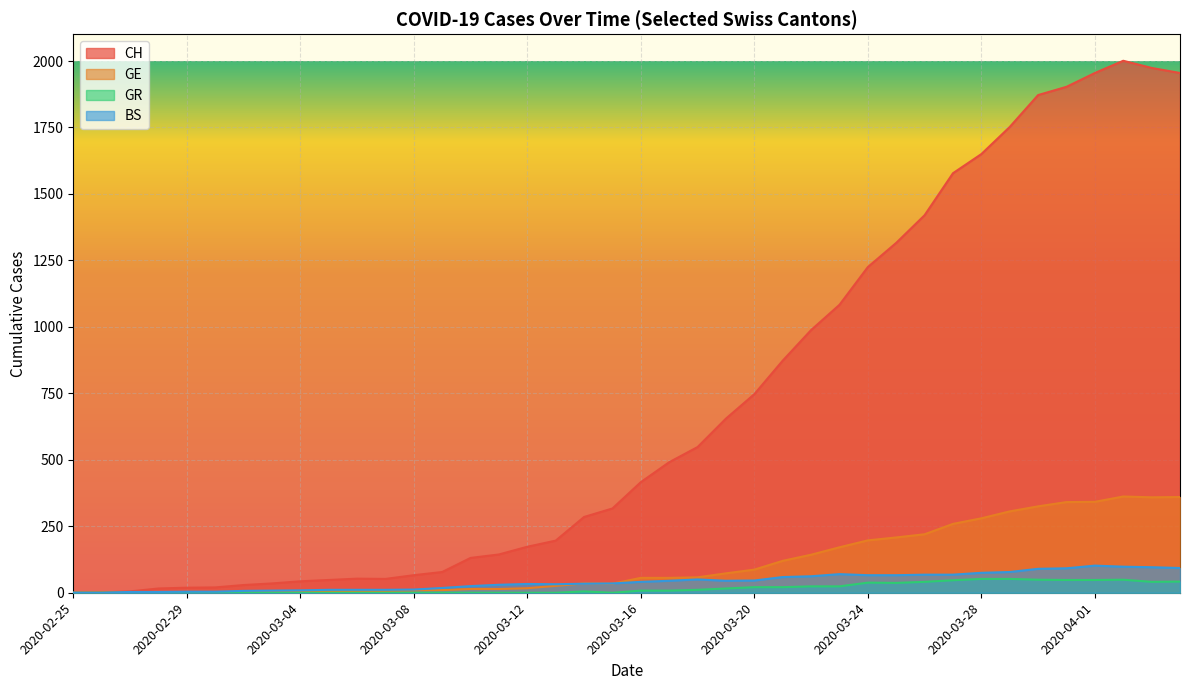

What is the label of the 5th point from the right?

2020-03-31